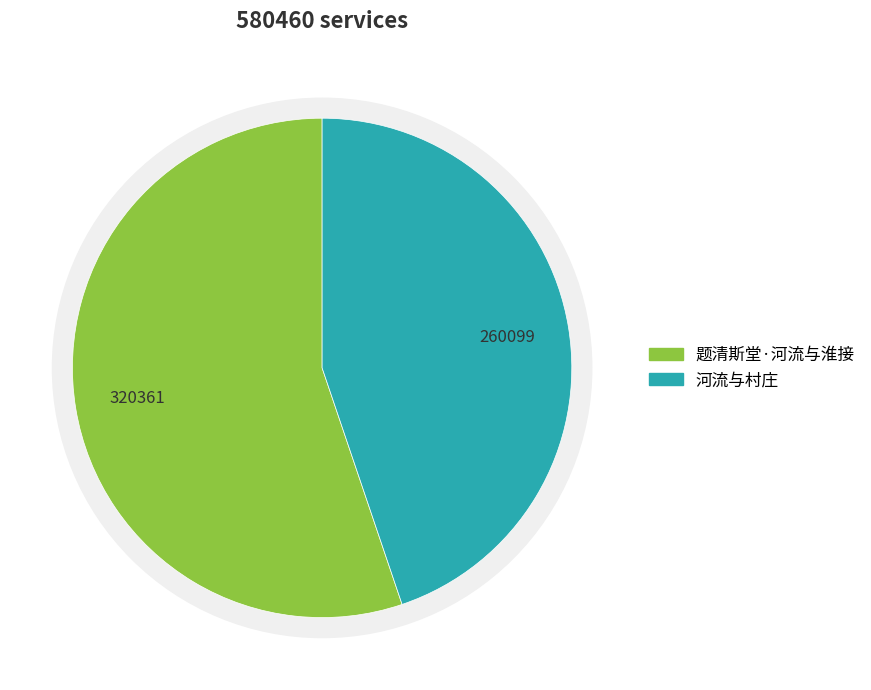

To the nearest percent, what percentage of the pie is 河流与村庄?

45%